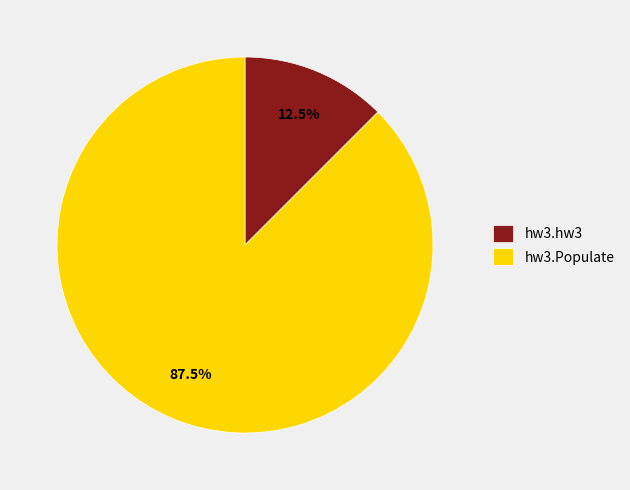

Combined, do hw3.Populate and hw3.hw3 account for over 50%?

Yes